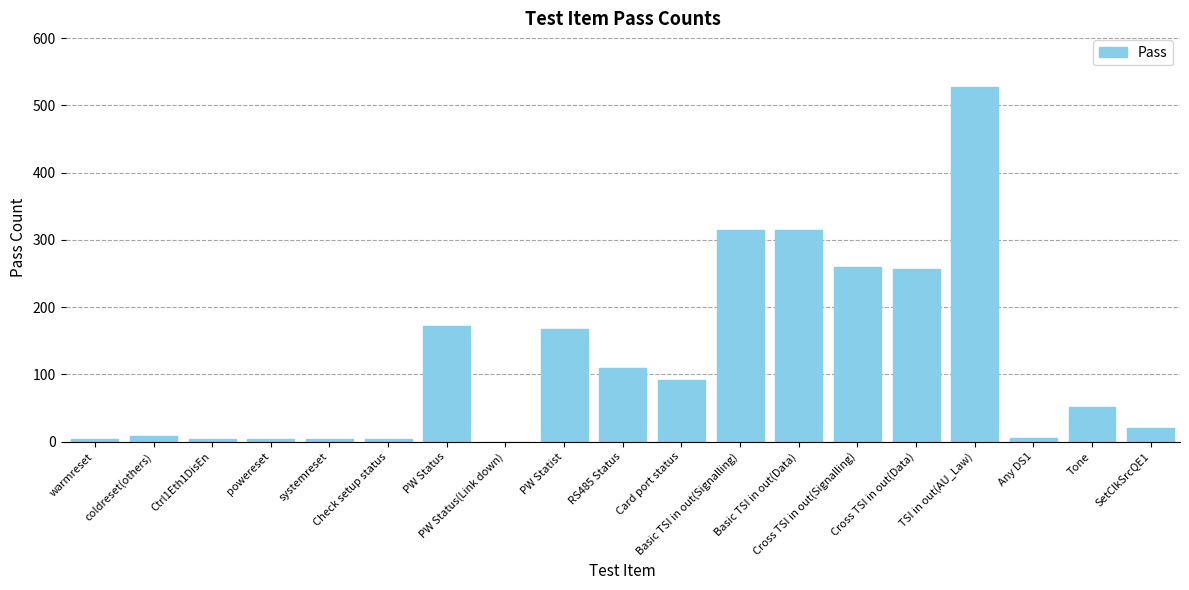

What is the sum of all values?

2320